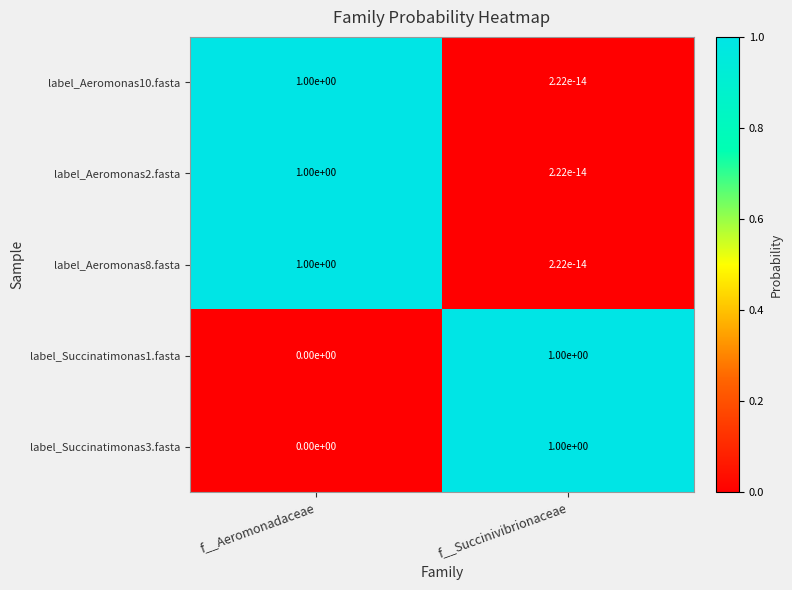

At which label does label_Succinatimonas3.fasta reach its minimum?

f__Aeromonadaceae